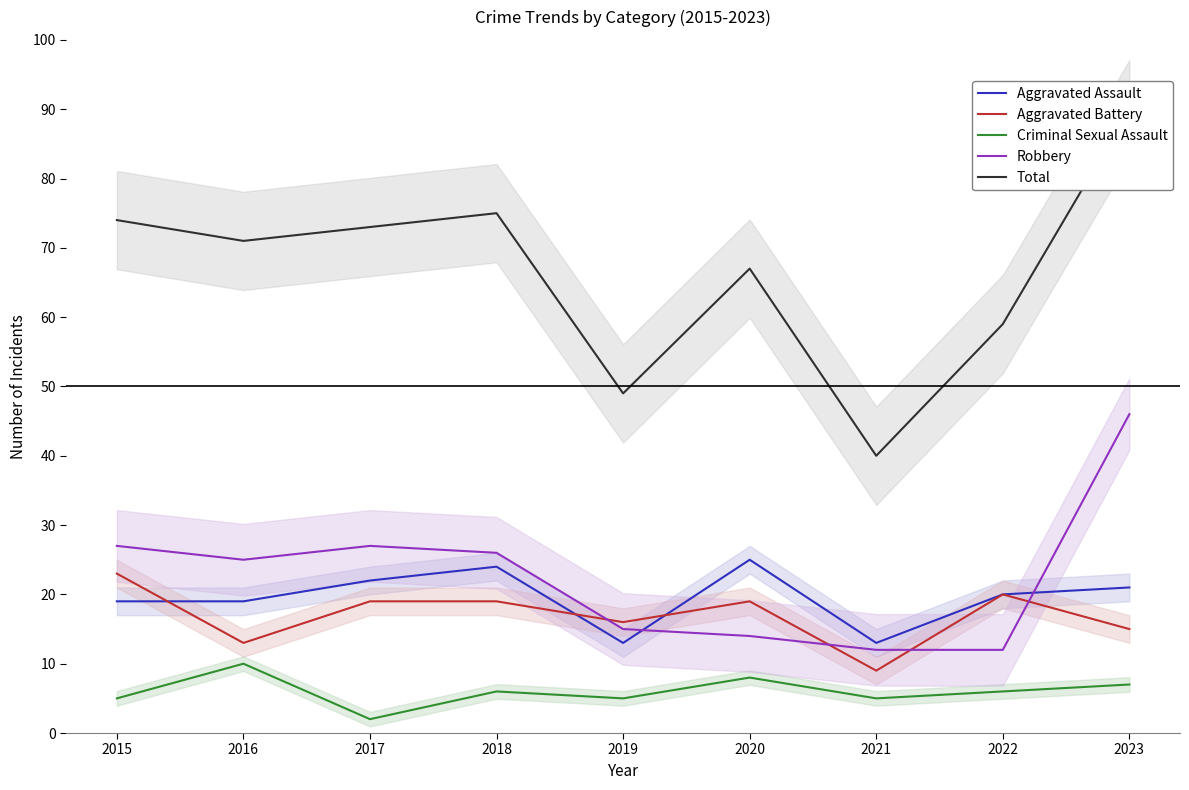

What is the value of the Total point at the 7th from the left?

40